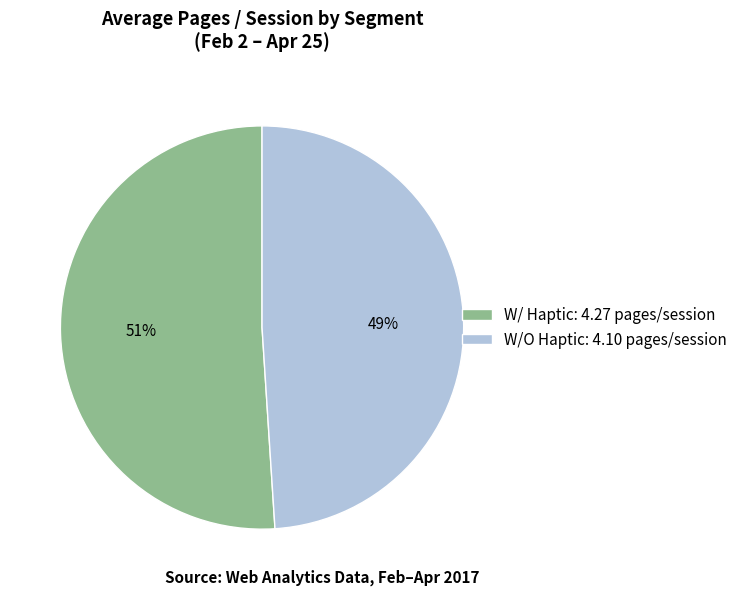

What percentage is the W/O Haptic: 4.10 pages/session slice, to the nearest percent?

49%